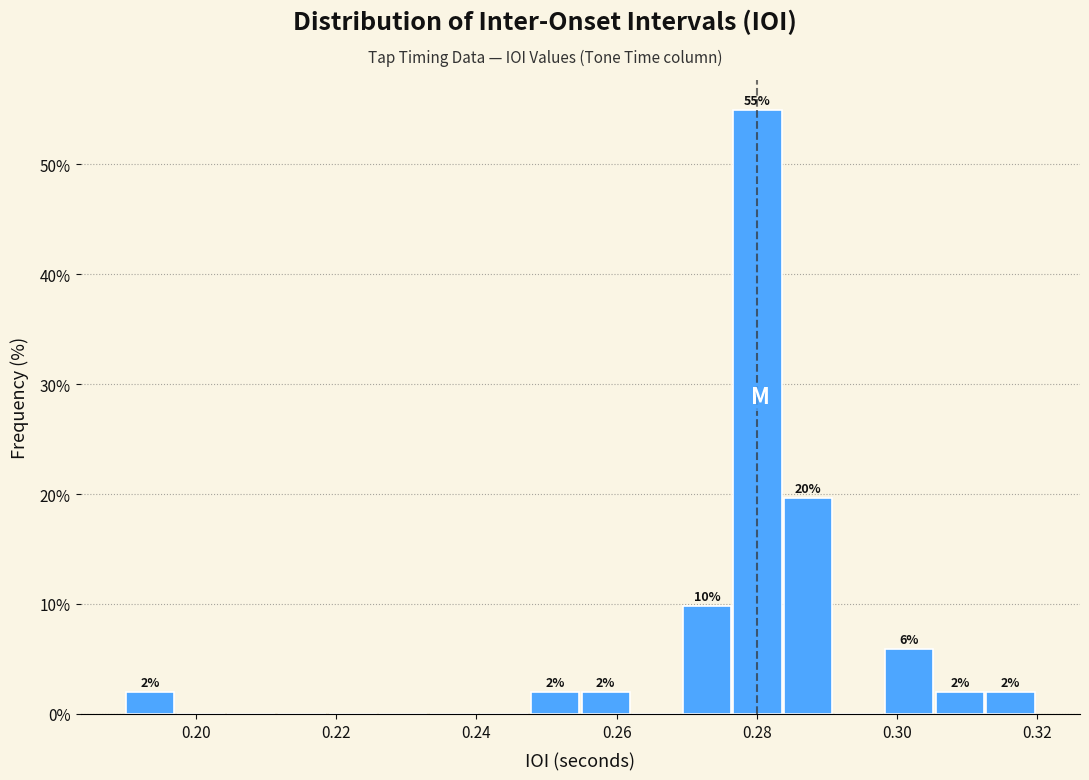

Read against the x-axis, roughly where is the centre of the tallest bar?

0.280